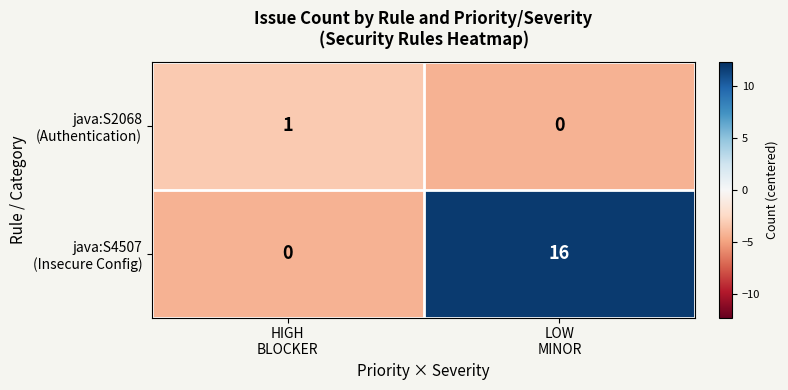

Count the number of data series in this chart.

2